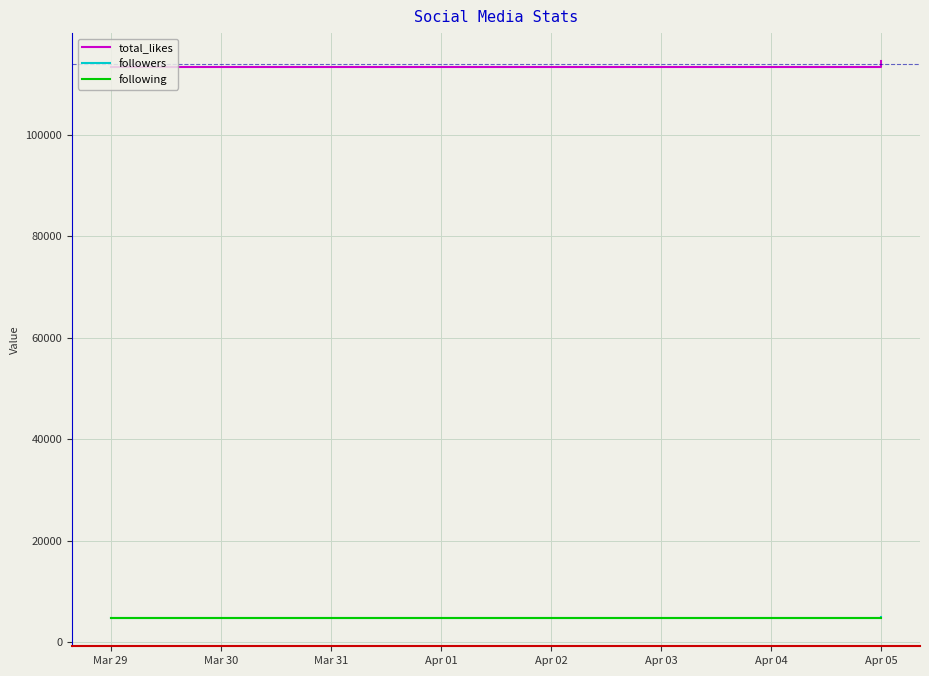

The value of followers at Apr 05 is 4926. True or false?

True